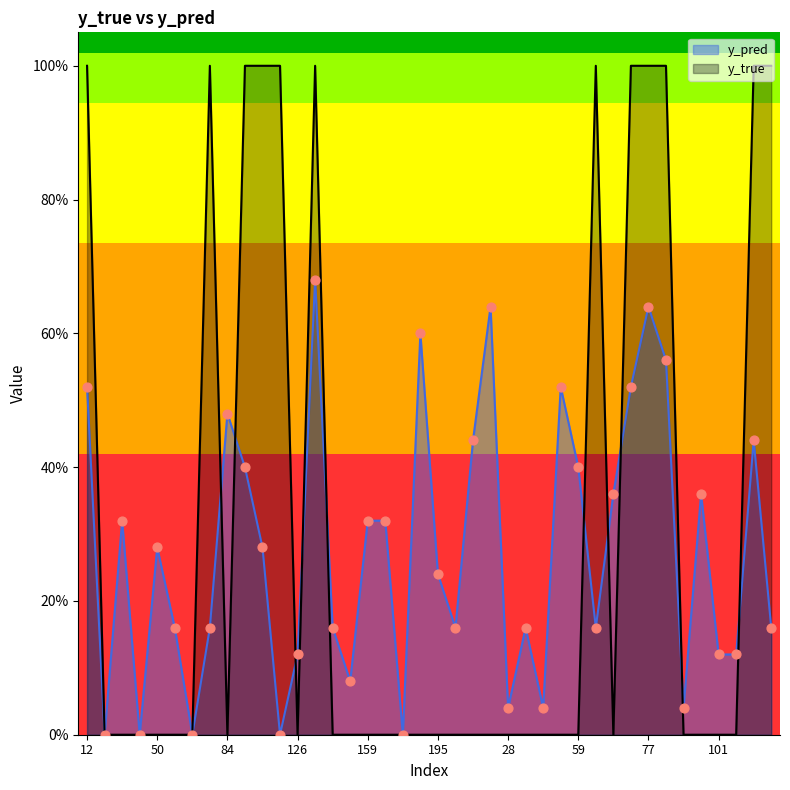

What are all the series names shown in the legend?

y_pred, y_true